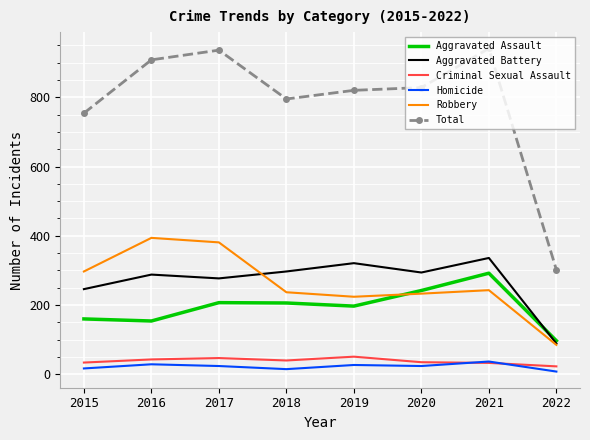

What is the difference between the highest and lowest values at 2019?

793